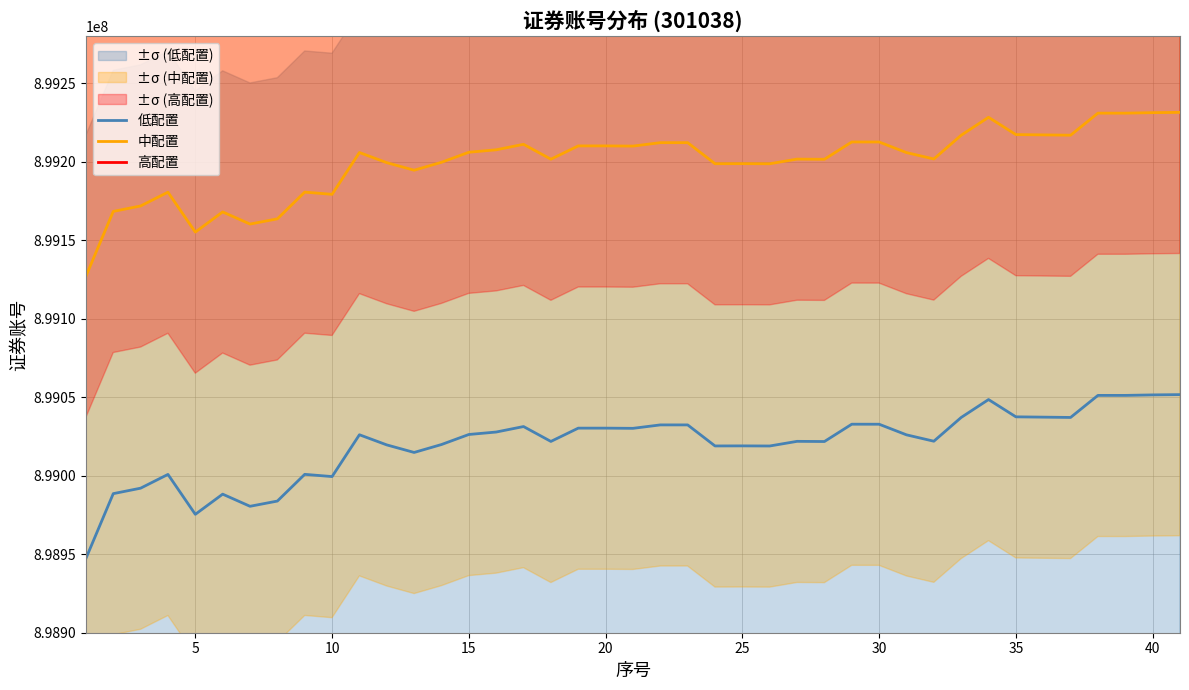

True or false: 高配置 and 低配置 cross at least once.

False